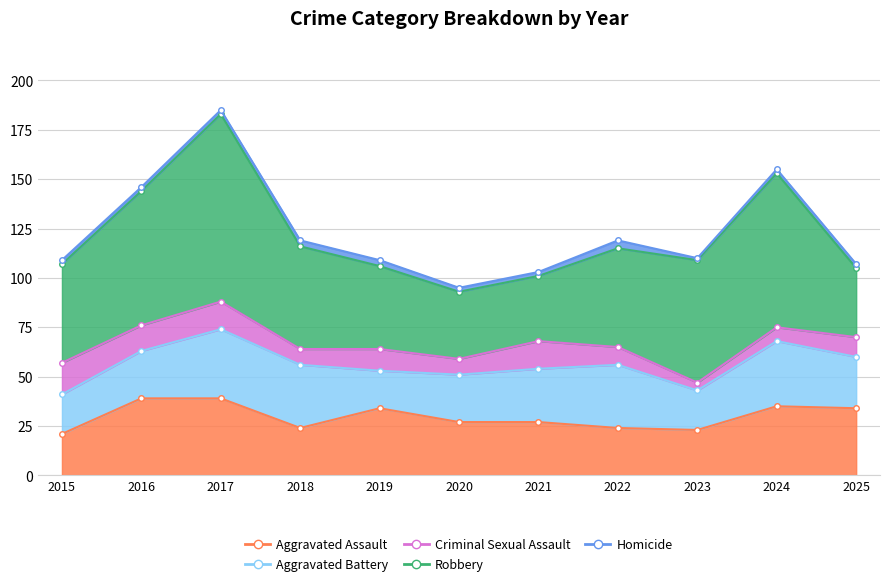

What is the difference between the second highest and minimum values in the Criminal Sexual Assault series?

10